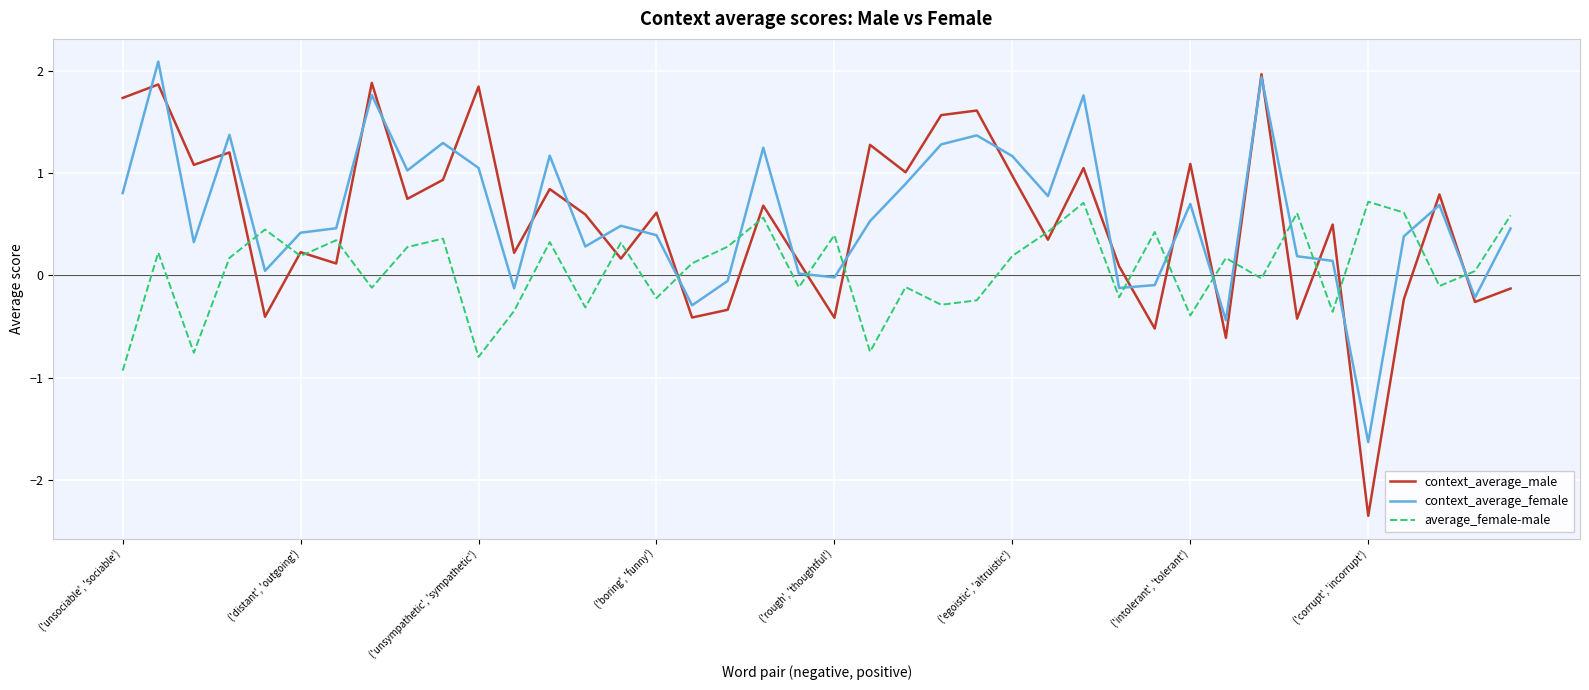

Which series has the widest spread of values?

context_average_male